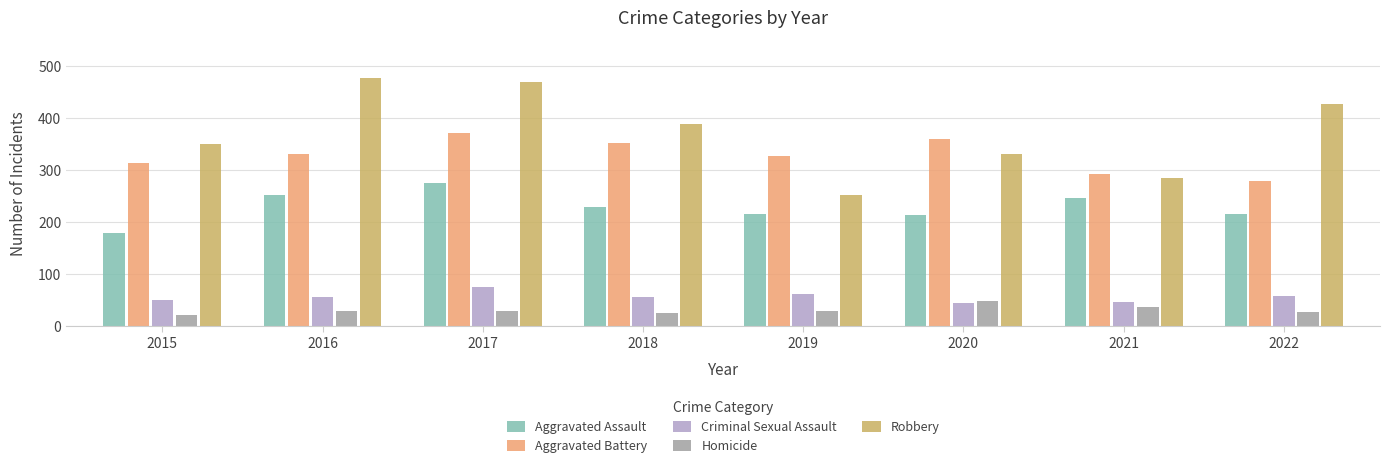

What is the maximum value shown in the chart?

478